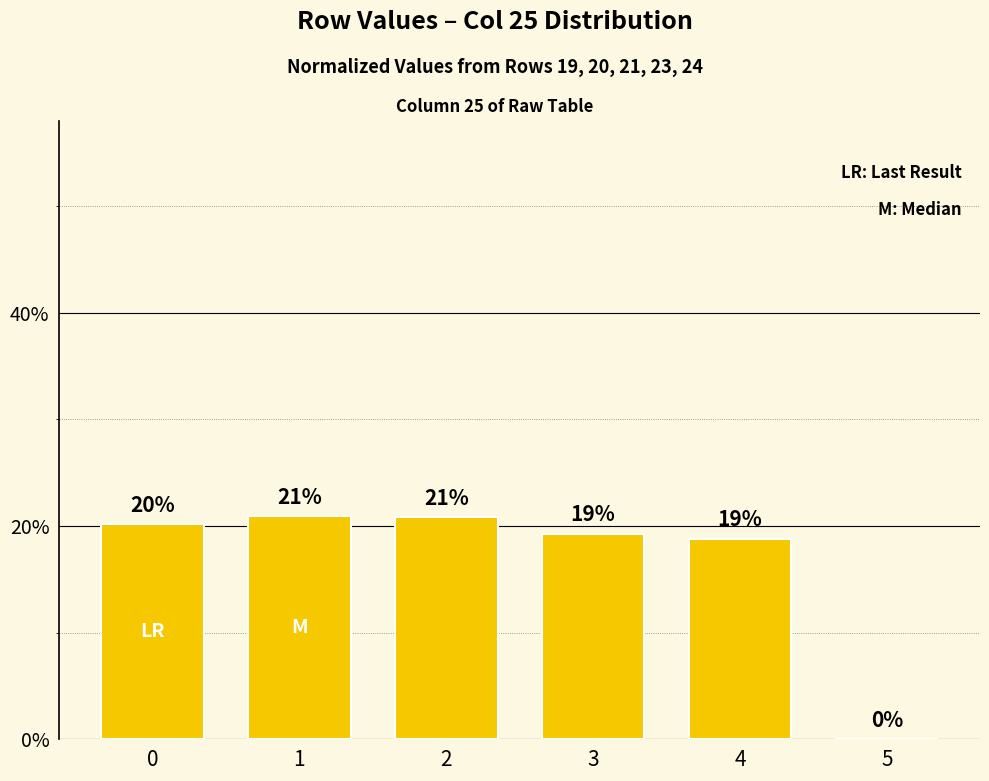

What is the sum of the values at 3 and 4?

0.4